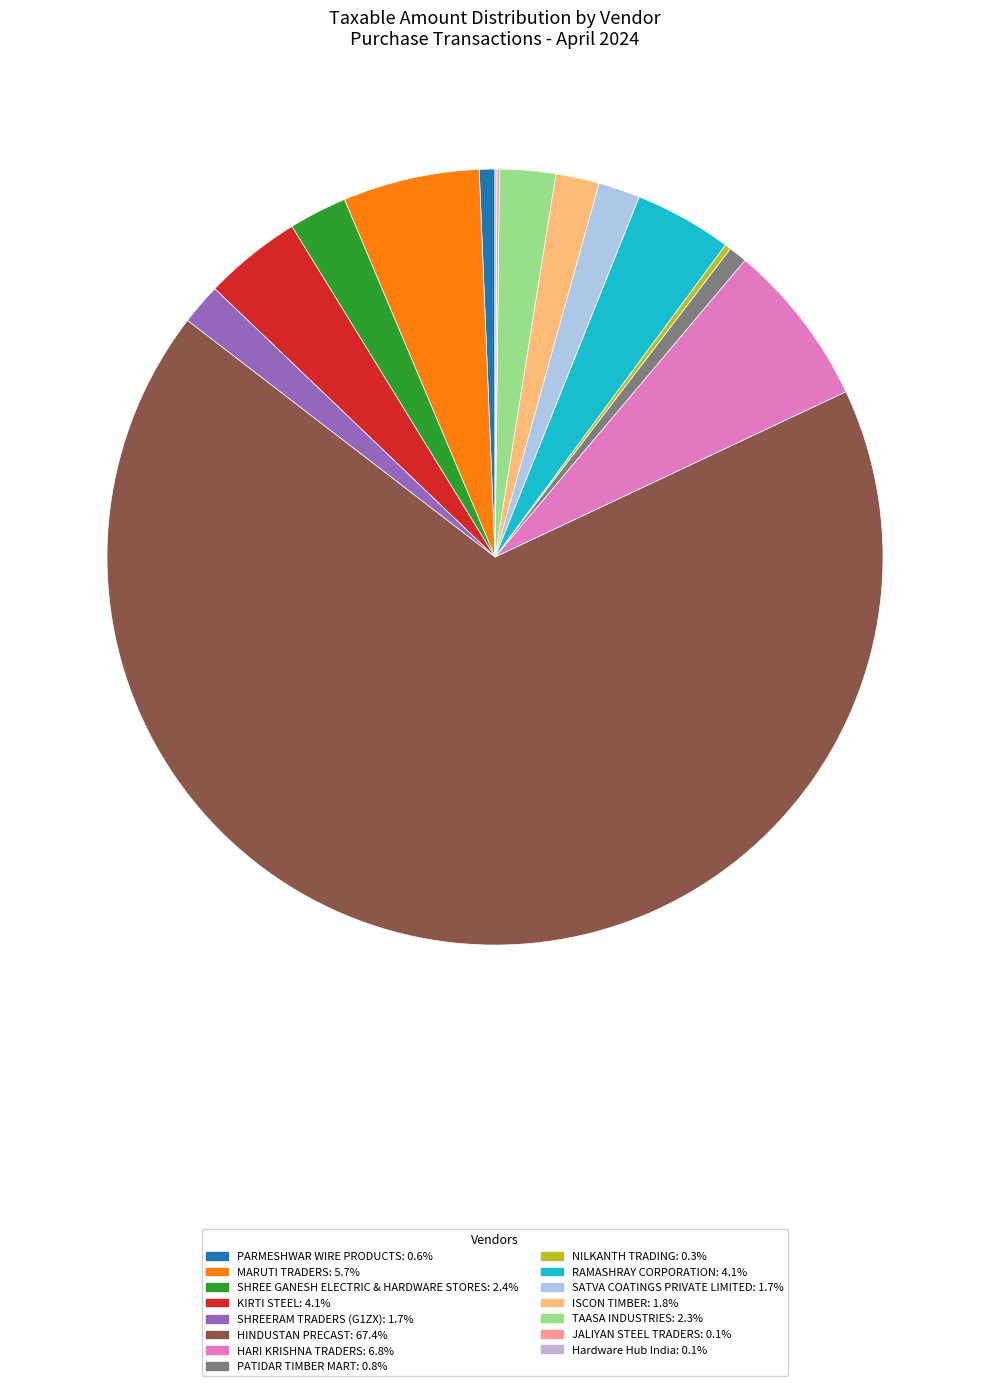

What is the change in value from ISCON TIMBER to Hardware Hub India?

-80272